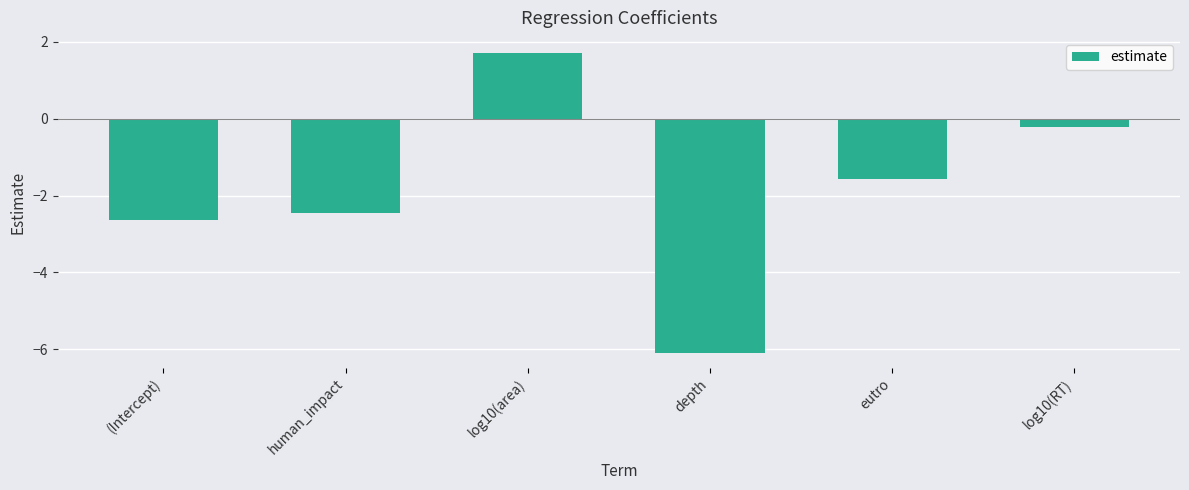

How many negative values are there?

5